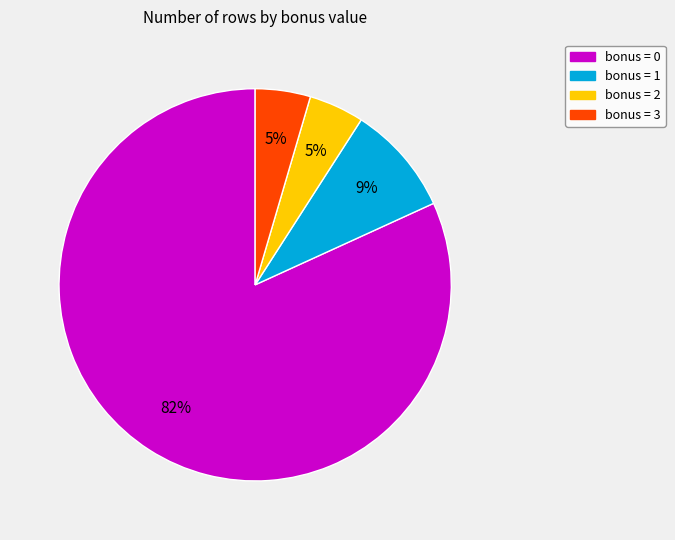

Combined, do bonus = 0 and bonus = 3 account for over 50%?

Yes